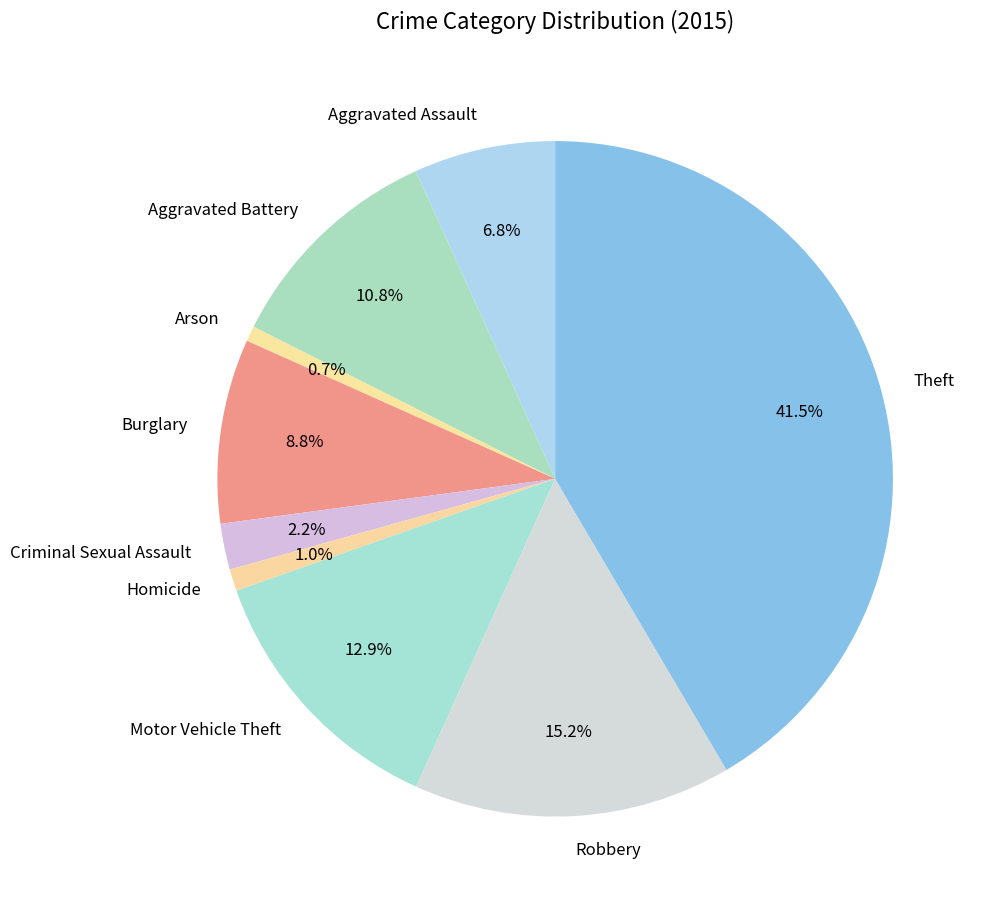

The Theft slice represents 30% of the pie. True or false?

False